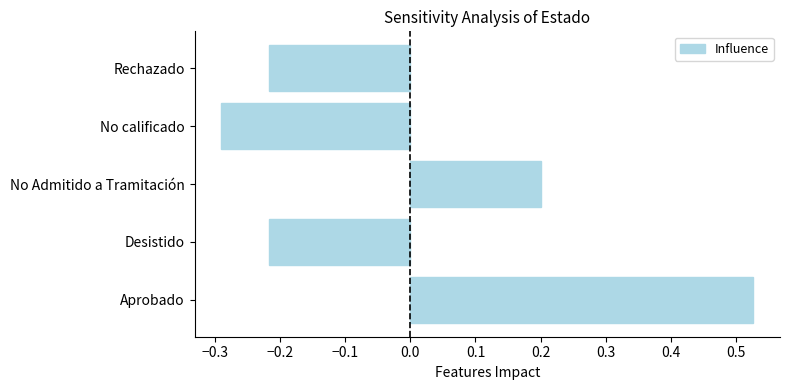

Does the chart contain any negative values?

Yes